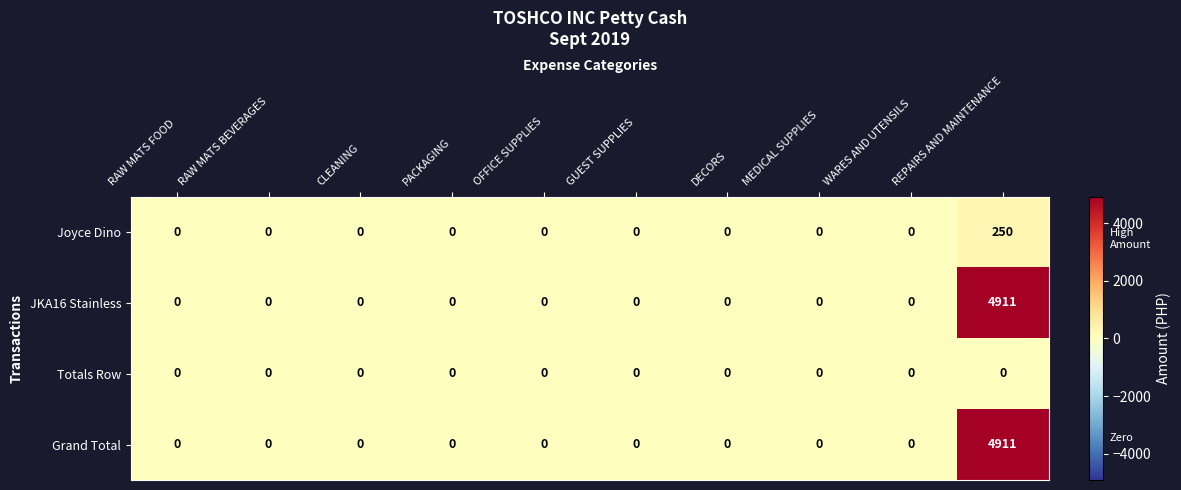

The value of Joyce Dino at DECORS is 0. True or false?

True